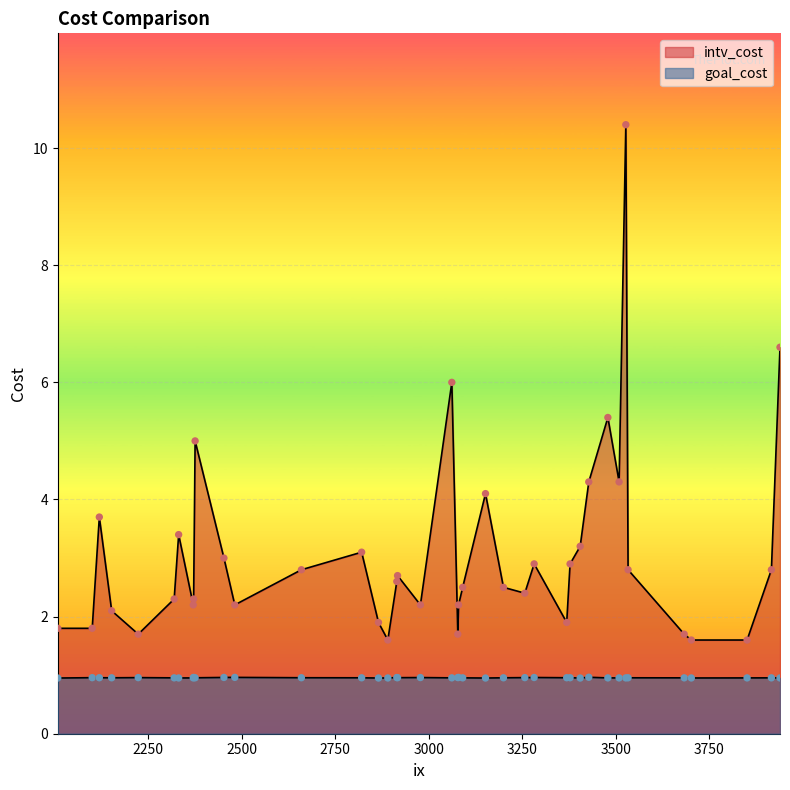

At which category is the sum across all series the highest?

3527